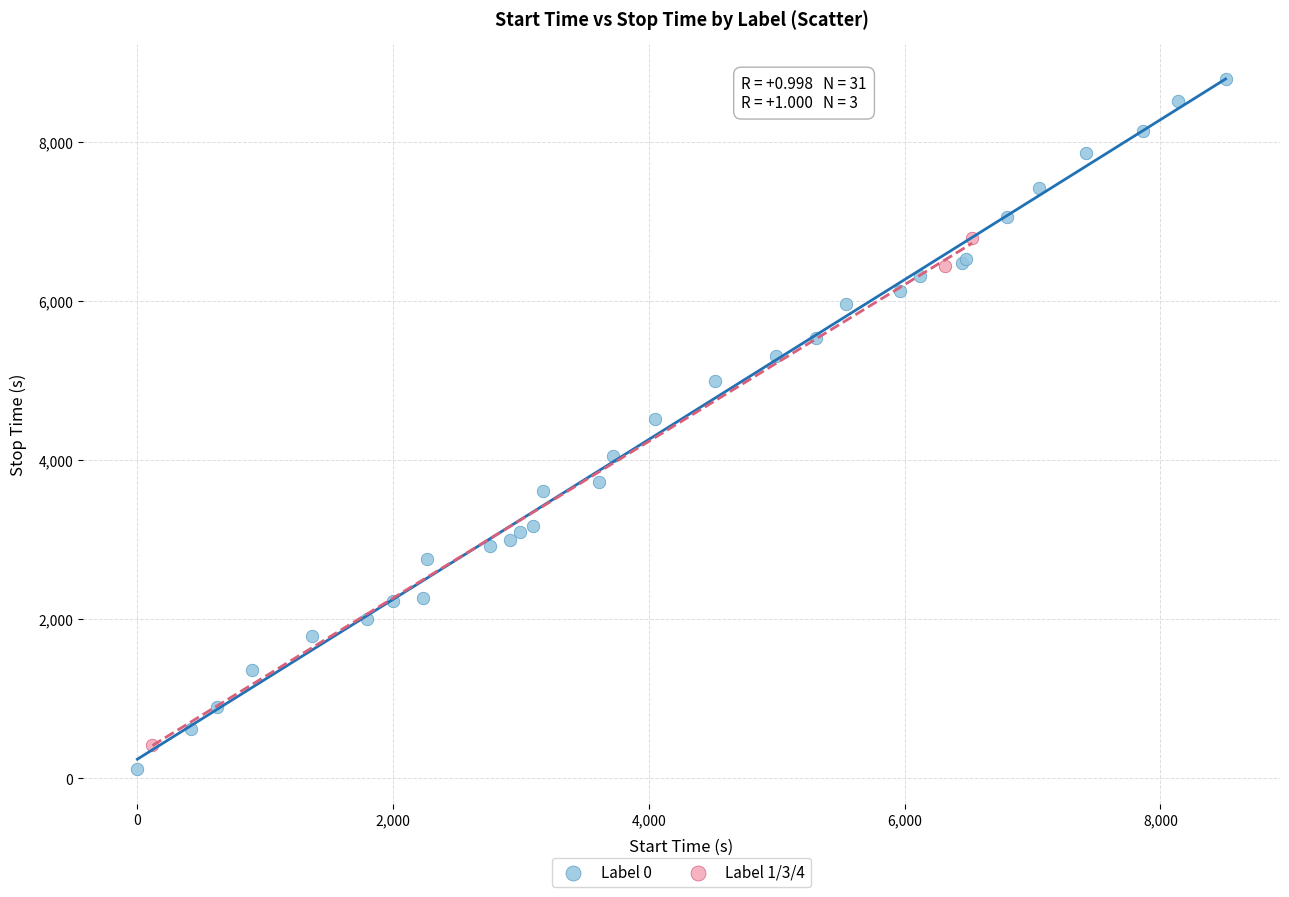

What are all the series names shown in the legend?

Label 0, Label 1/3/4